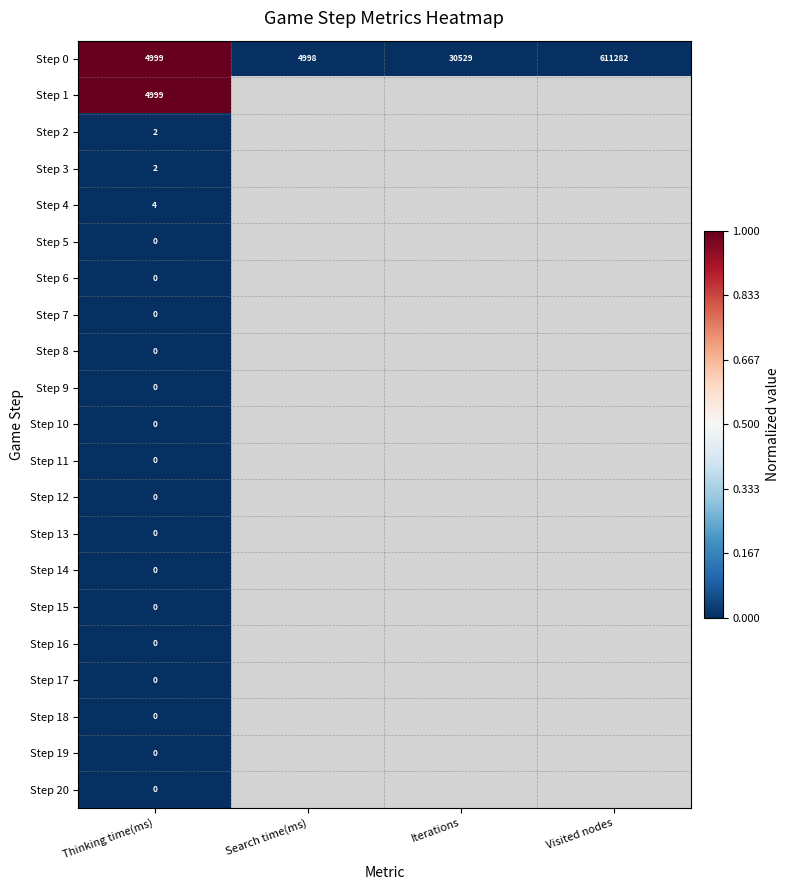

At which category is the sum across all series the highest?

Thinking time(ms)